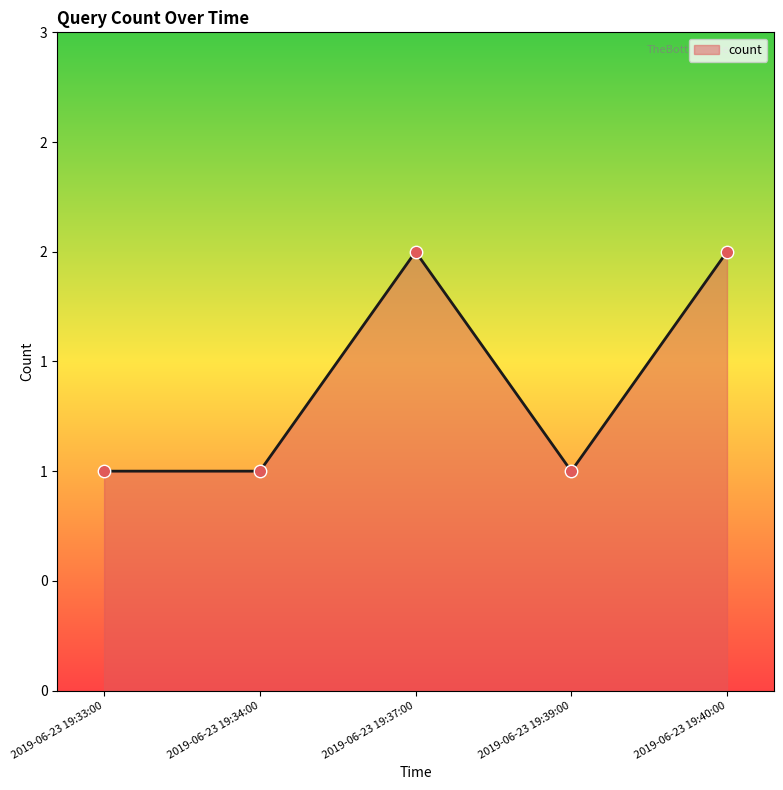

Which has a higher value, 2019-06-23 19:40:00 or 2019-06-23 19:34:00?

2019-06-23 19:40:00